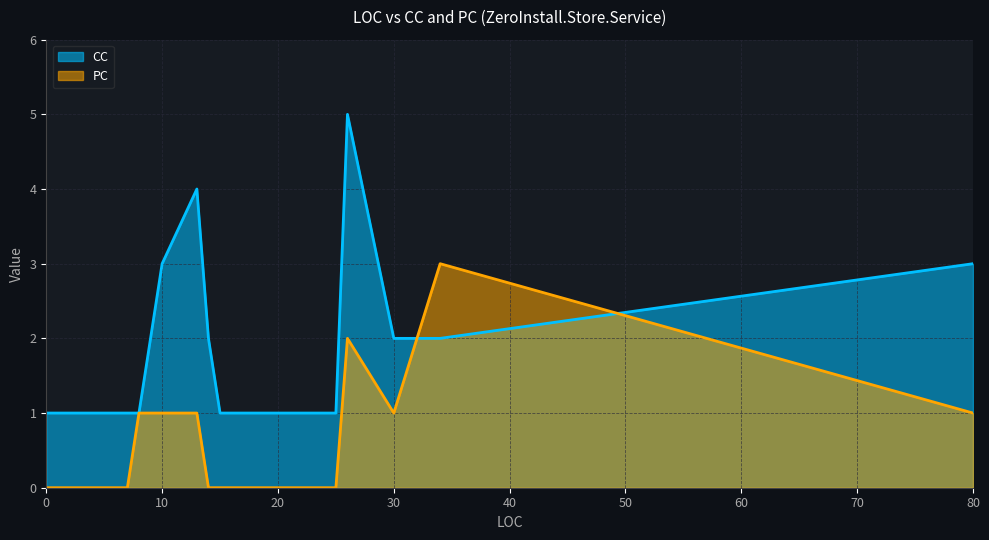

True or false: CC has a value of 2 at 14.

True